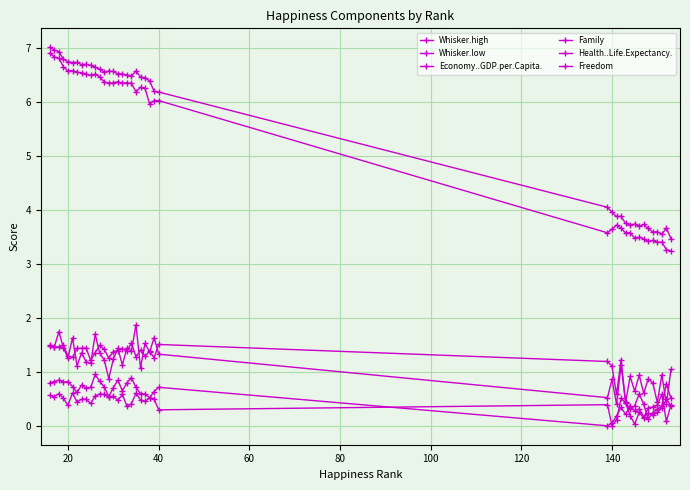

What is the average value of the Economy..GDP.per.Capita. series?

1.0